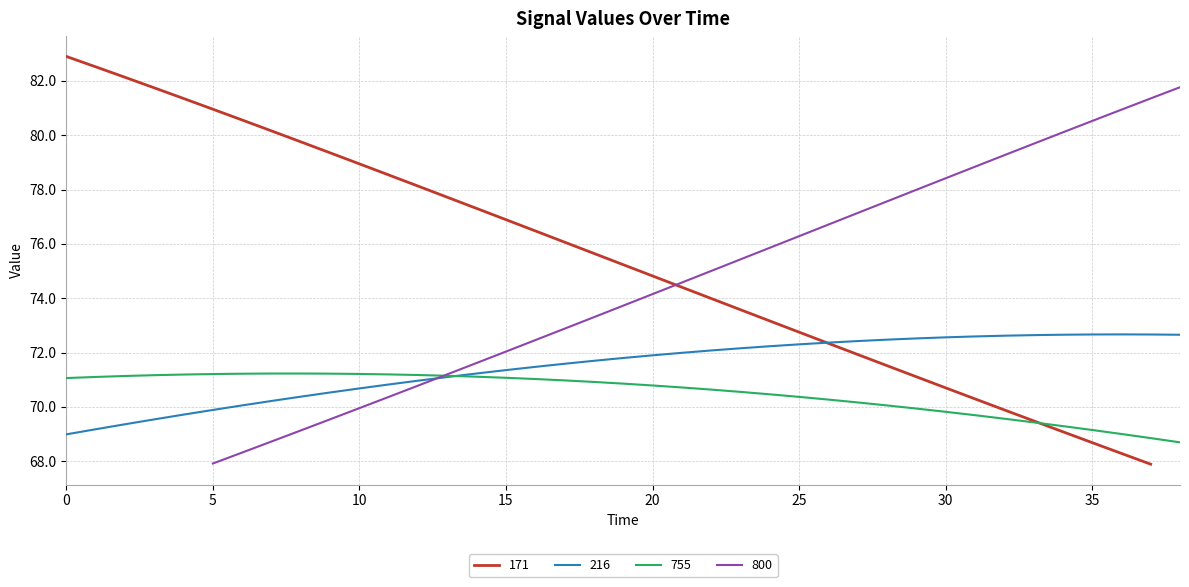

At how many categories does at least one series exceed 70?

39